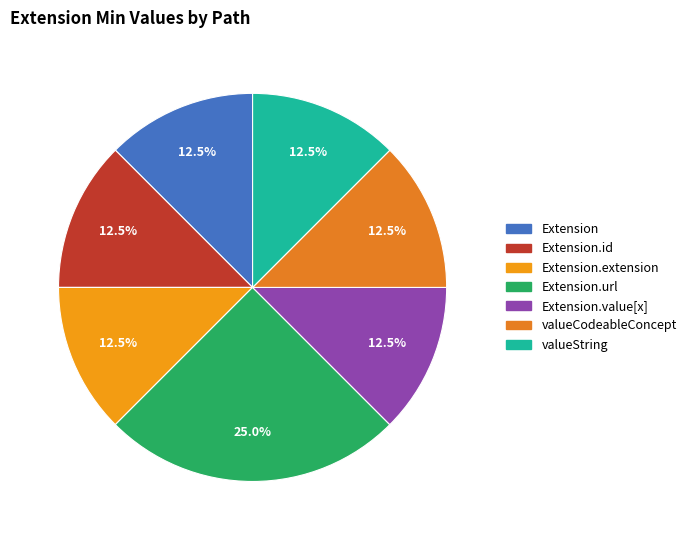

Which category has the smallest portion of the pie?

Extension